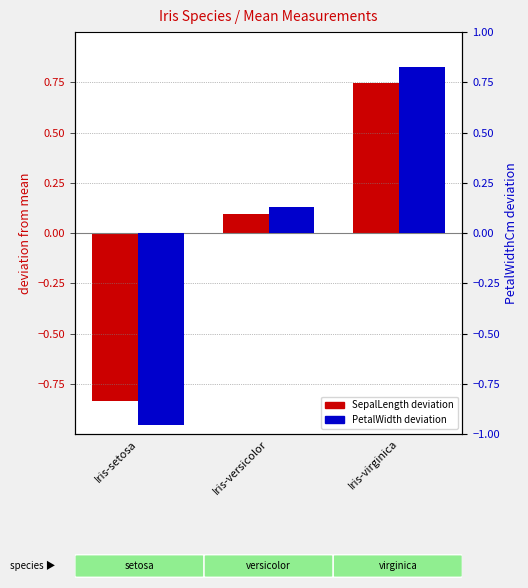

What is the difference between the highest and lowest values at Iris-virginica?

0.1